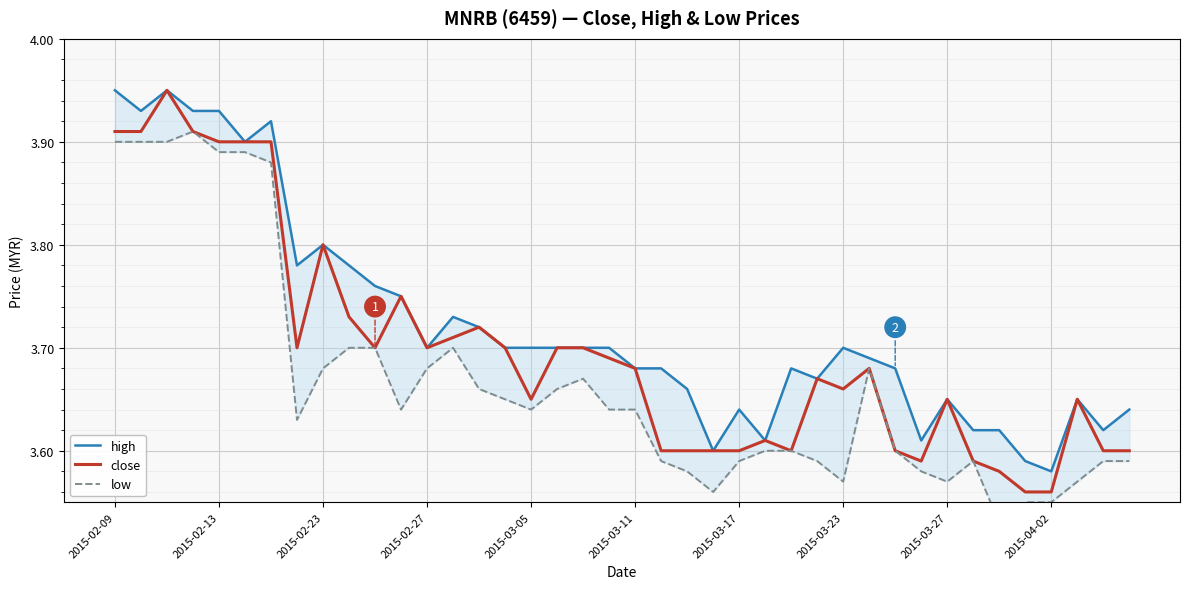

True or false: low and close intersect in this chart.

False